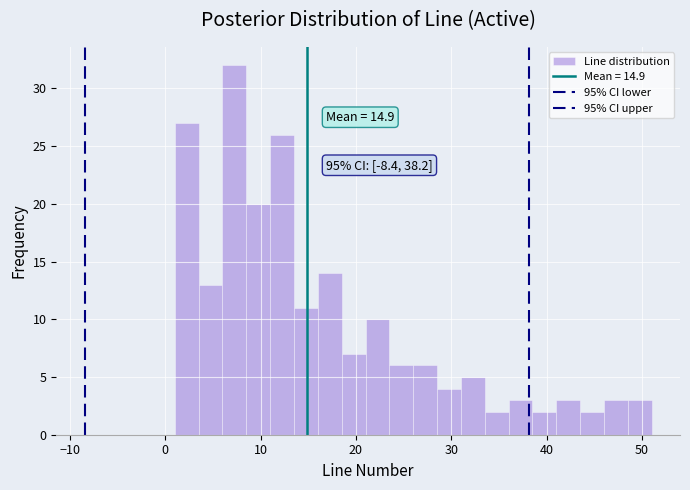

Around what value on the x-axis is the tallest bar? Give the approximate position of its centre, as read against the axis.

7